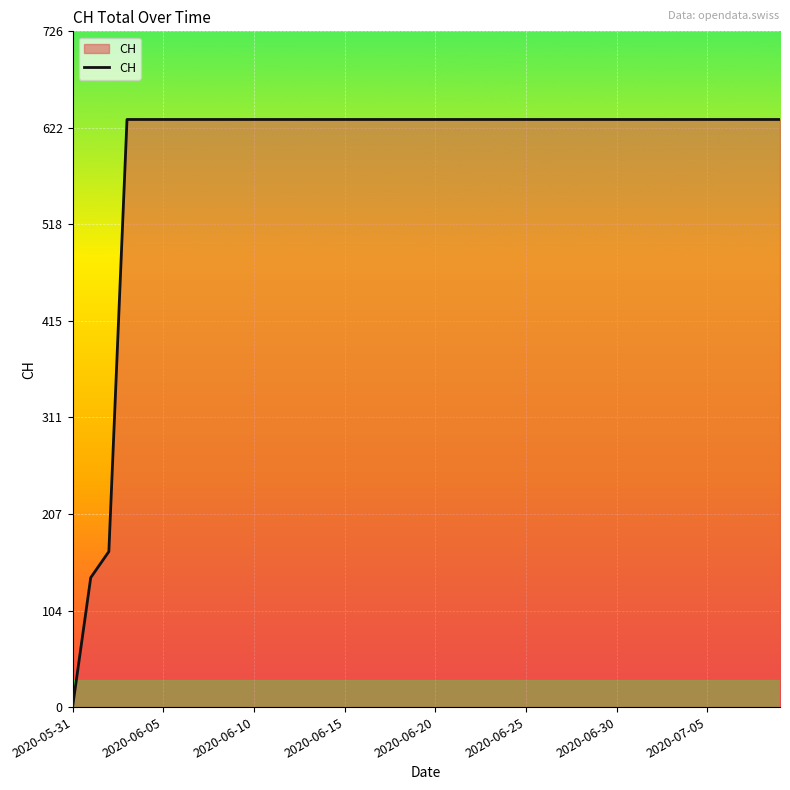

What is the difference between the maximum and minimum values?

631